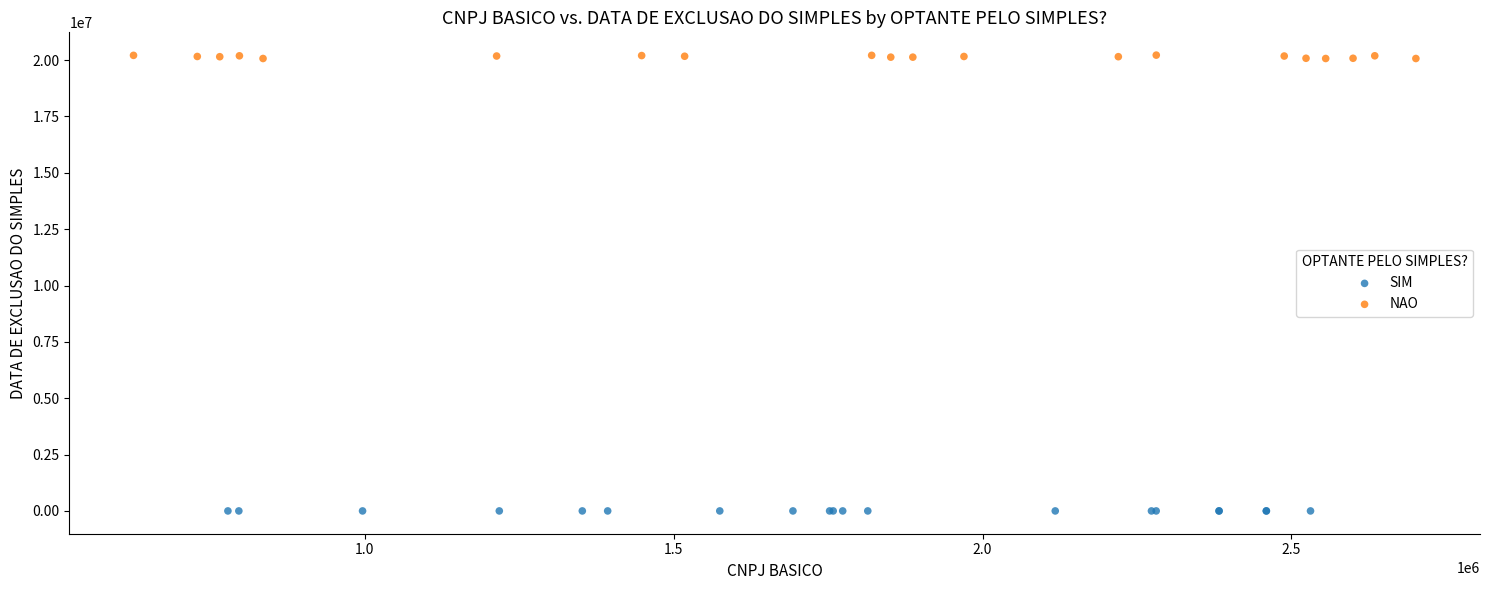

What are all the series names shown in the legend?

SIM, NAO